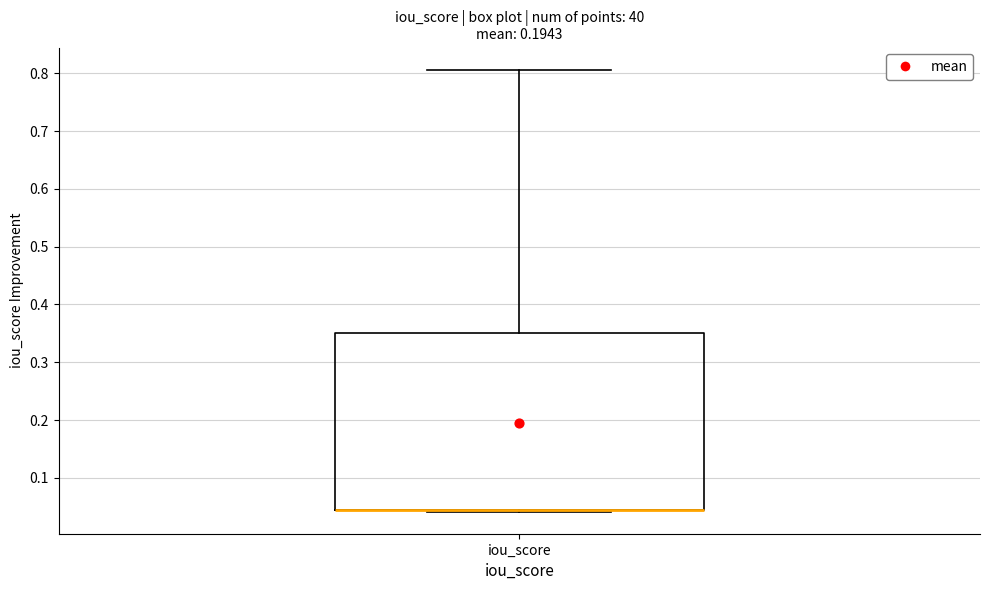

Transcribe this box plot: give where the median line is, the range the box spans, and where the two whiskers end, as read against the y-axis. The values are not printed on the chart, so give them approximately, as read against the axis.

median 0.05 (drawn on the box's lower edge), box 0.04 to 0.35, whiskers 0.04 (just below the box's lower edge) to 0.81